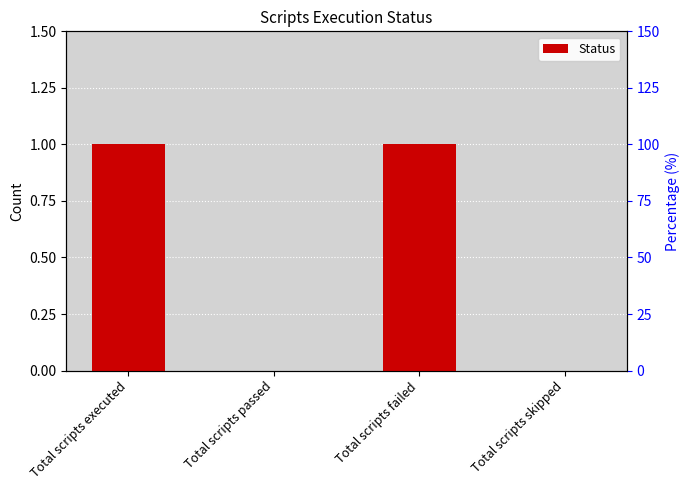

What is the greatest value displayed?

1